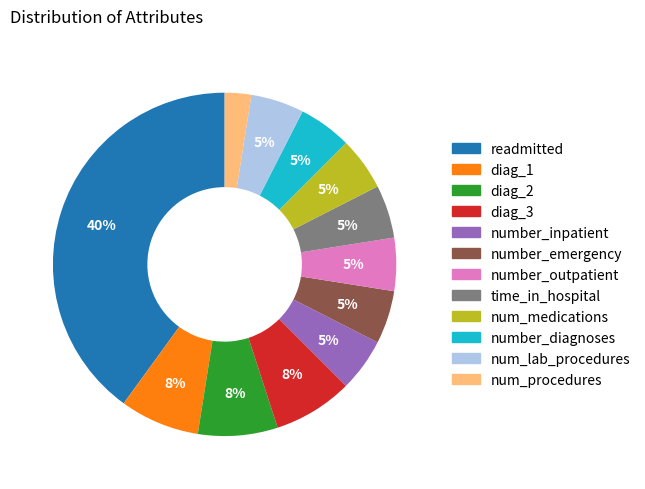

Does number_diagnoses represent more than half of the total?

No